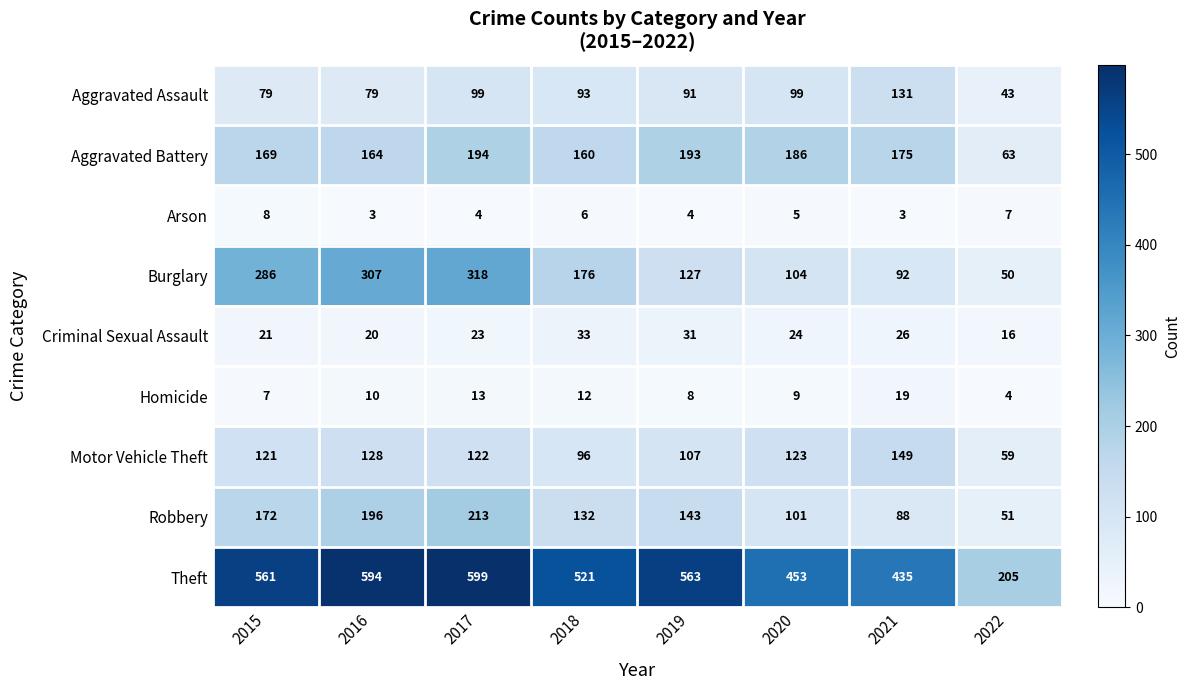

Rank the series by their maximum value, from highest to lowest.

Theft, Burglary, Robbery, Aggravated Battery, Motor Vehicle Theft, Aggravated Assault, Criminal Sexual Assault, Homicide, Arson